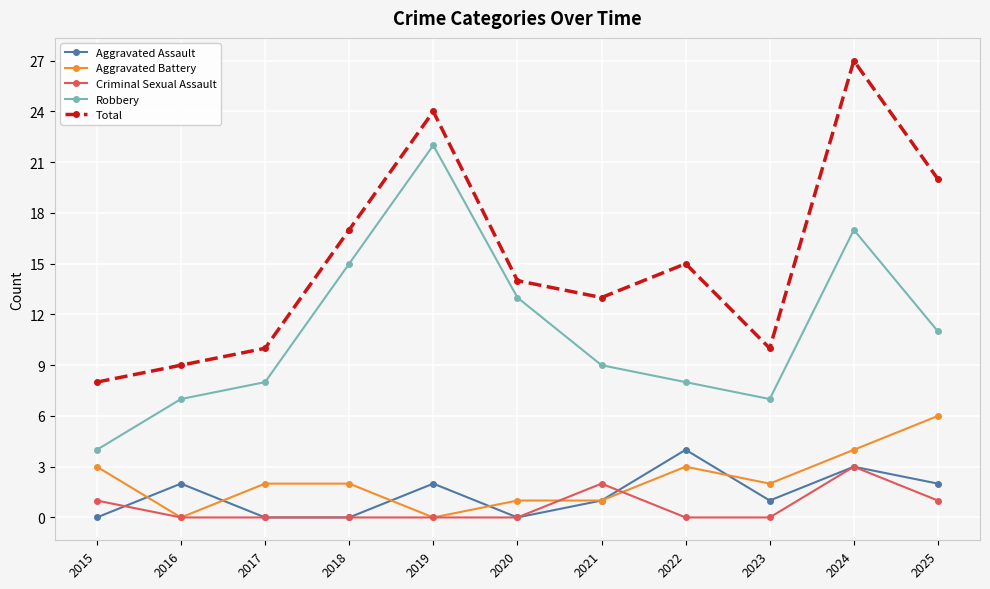

At how many categories does at least one series exceed 7?

11